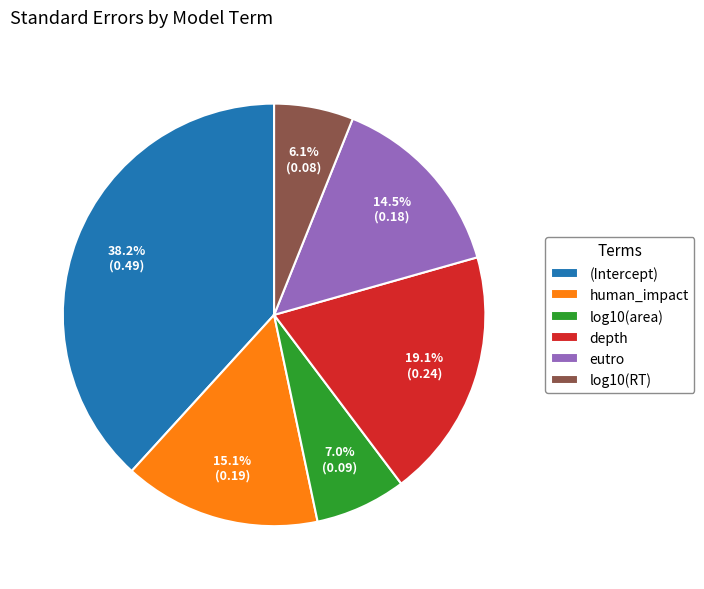

Count the number of slices in the pie.

6